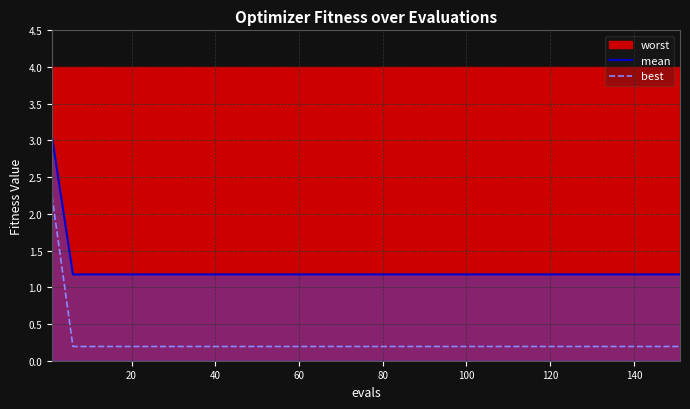

What is the lowest value of the mean series?

1.2